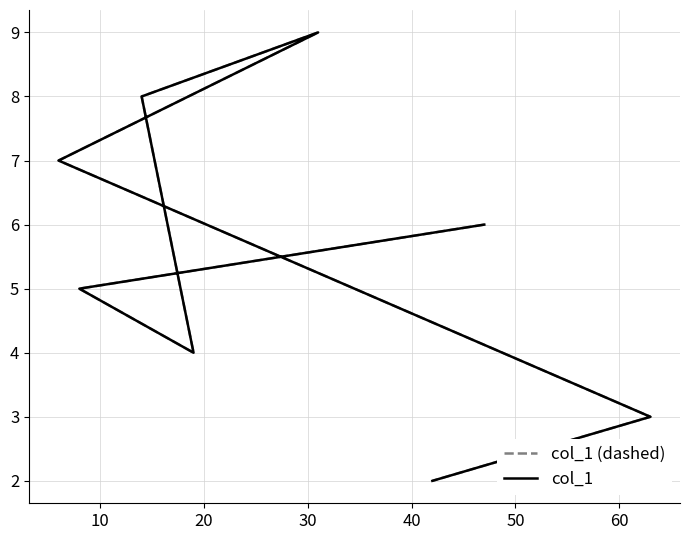

True or false: col_1 has a value of 15 at 40.

False